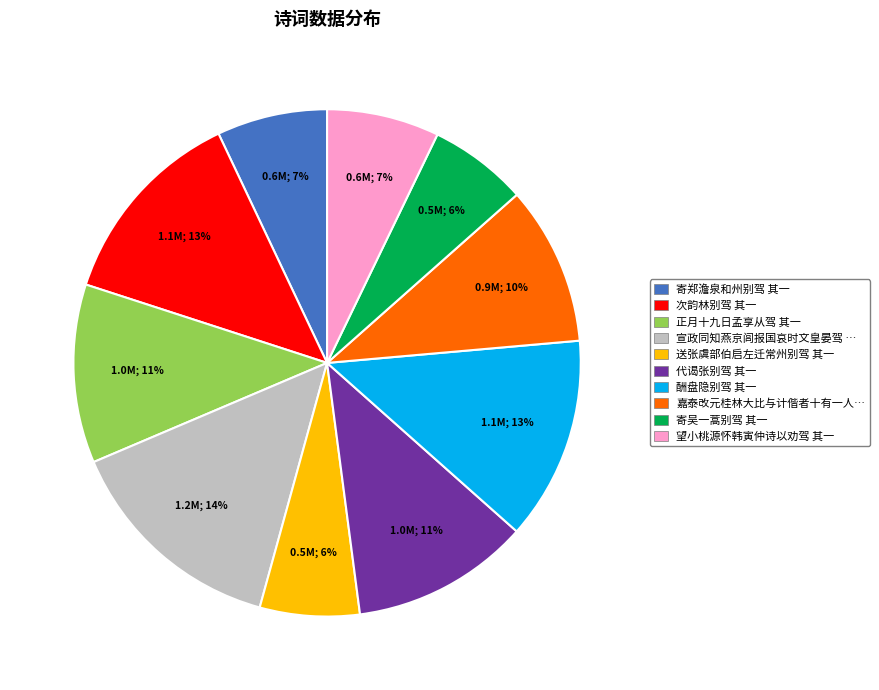

Is there any slice that represents more than half of the pie?

No